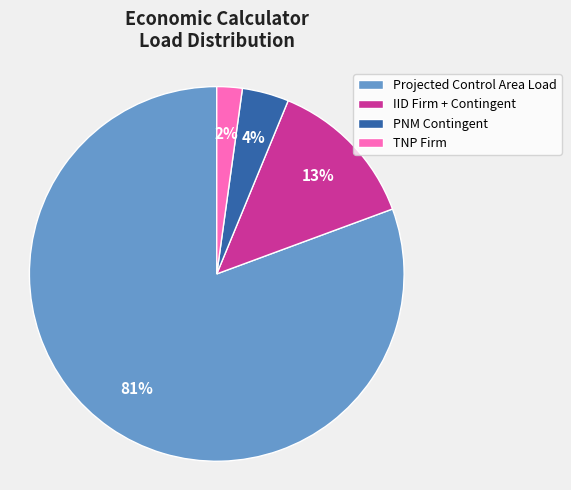

Which has a higher value, TNP Firm or IID Firm + Contingent?

IID Firm + Contingent